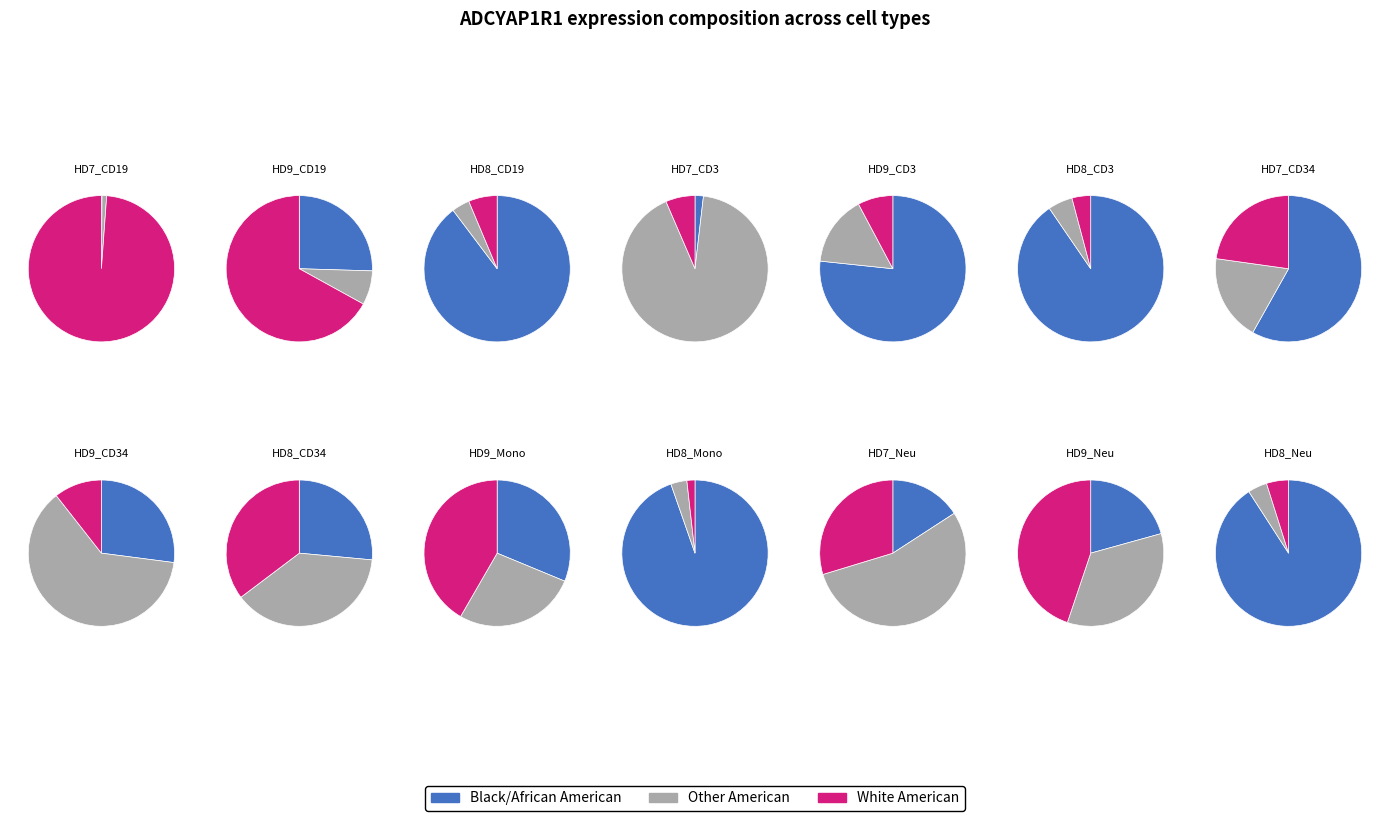

Does HD9_CD34 account for over 50% of the chart?

No